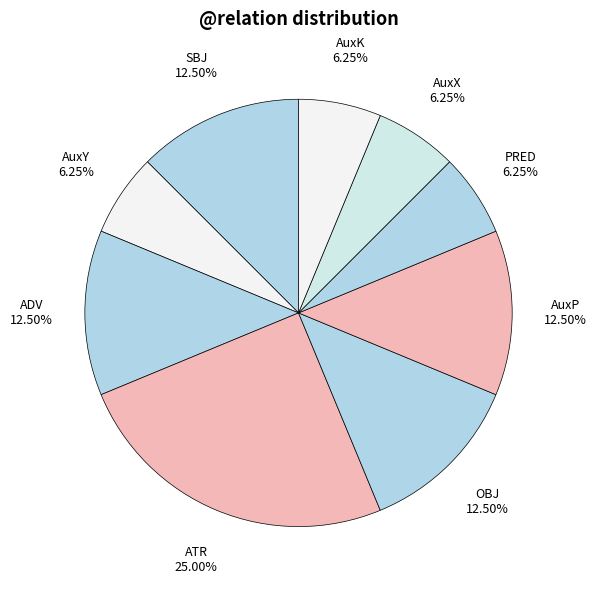

Which slice is the largest?

ATR